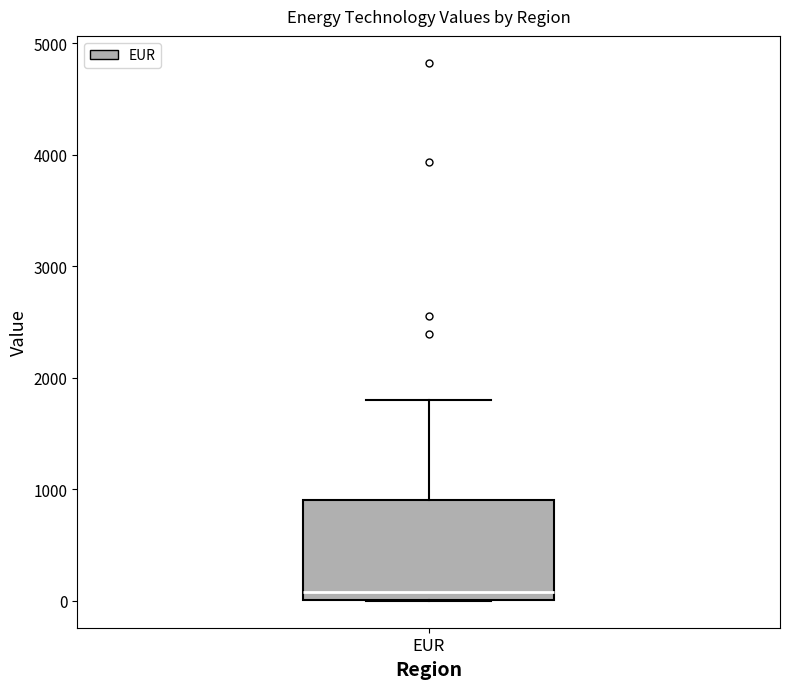

Read this box plot against the y-axis: the position of the median line, the range covered by the box, and the ends of both whiskers. The values are not printed on the chart, so give them approximately, as read against the axis.

median 100, box 0 to 900, whiskers 0 to 1800